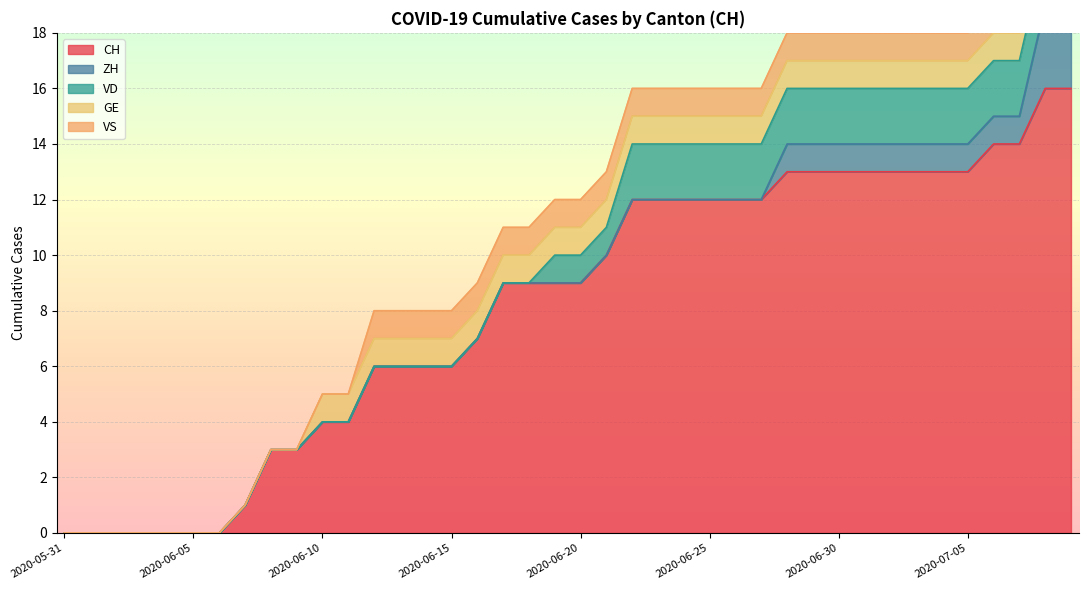

Is the value of VS at 2020-06-01 greater than the value of ZH at 2020-06-02?

No